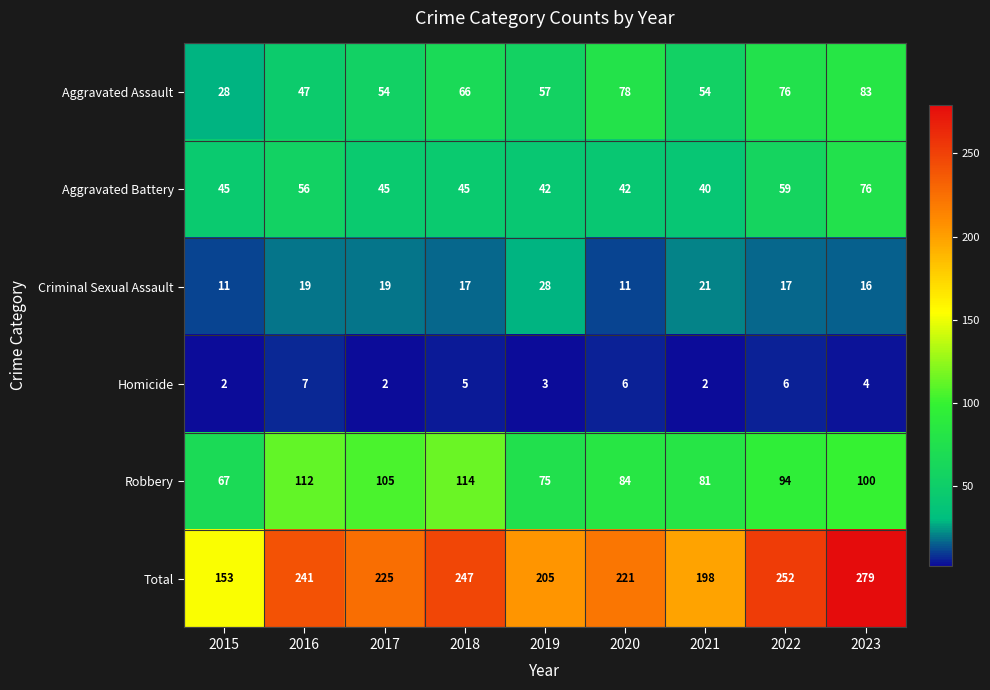

What value does the Total series have at 2023, to the nearest 10?

280